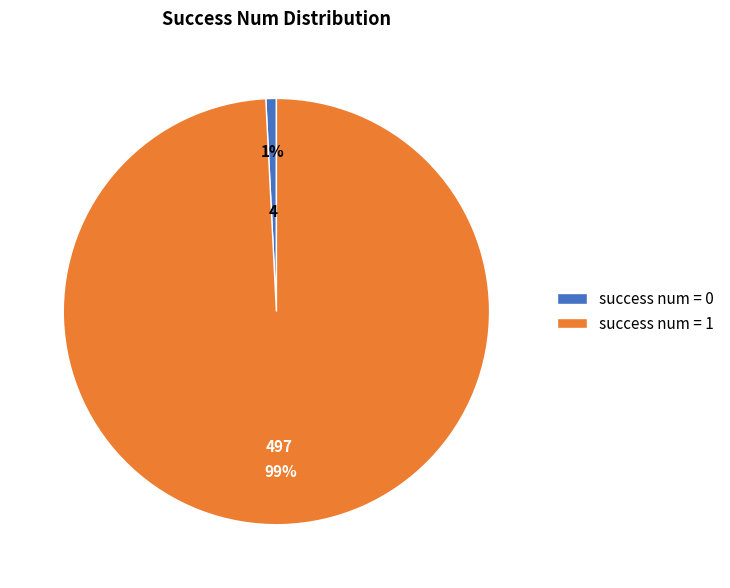

Is the sum of success num = 0 and success num = 1 greater than half?

Yes